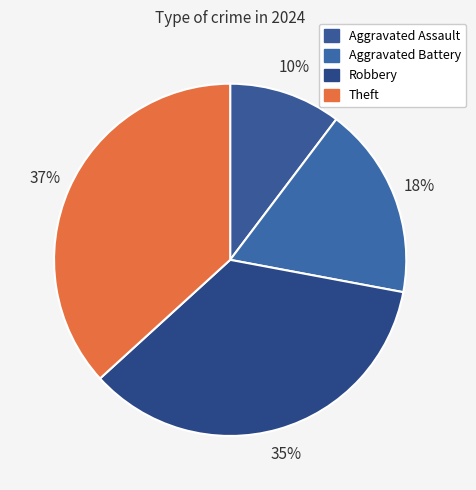

What is the ratio of the value at Aggravated Assault to the value at Theft?

0.3